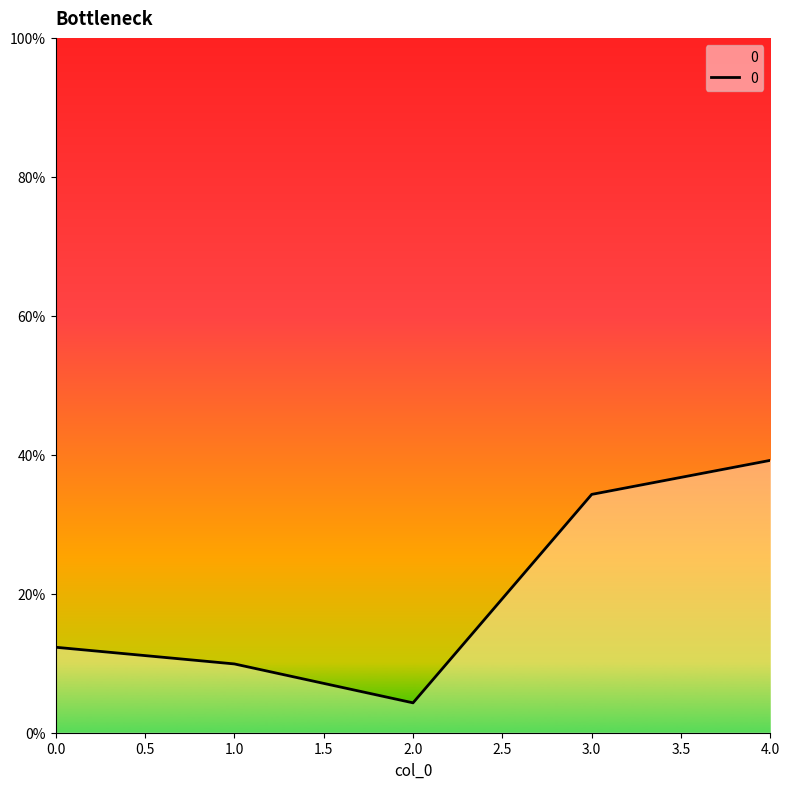

Does the chart display data point markers on the line(s)?

No